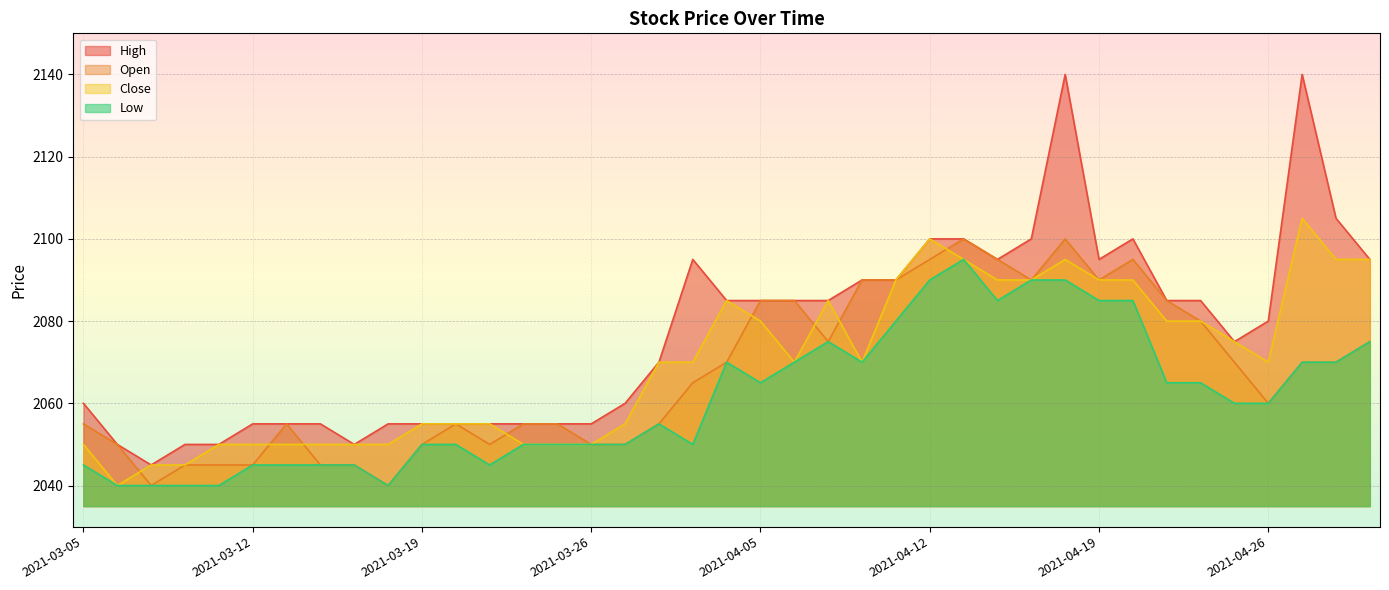

Where is the first local maximum for Low?

2021-03-30